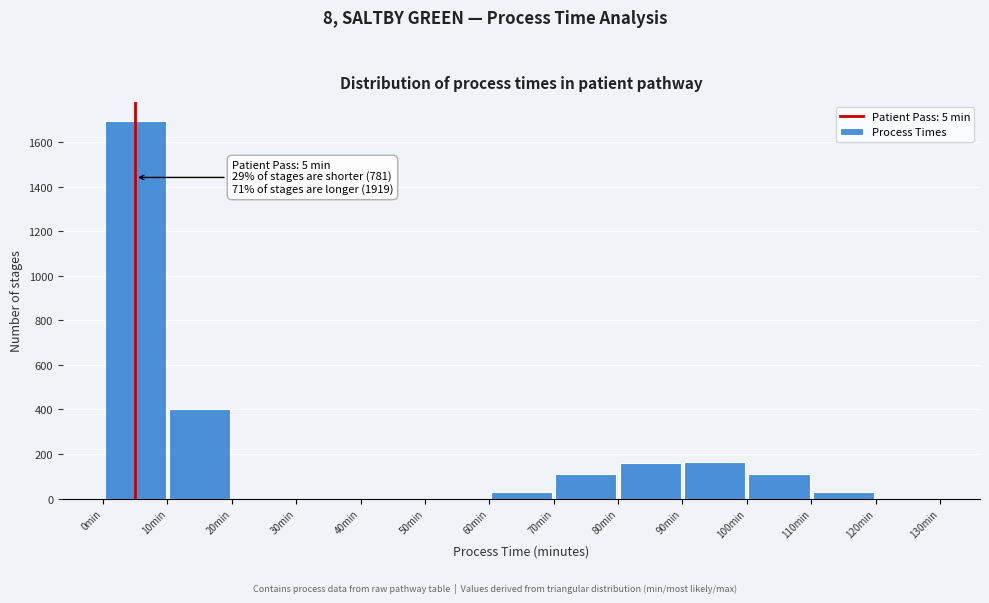

Which range on the x-axis has the tallest bar?

0 to 10